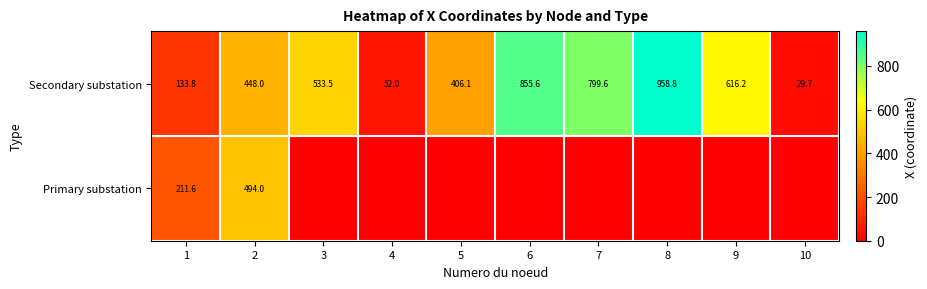

True or false: Secondary substation has a value of 191.9 at 1.

False